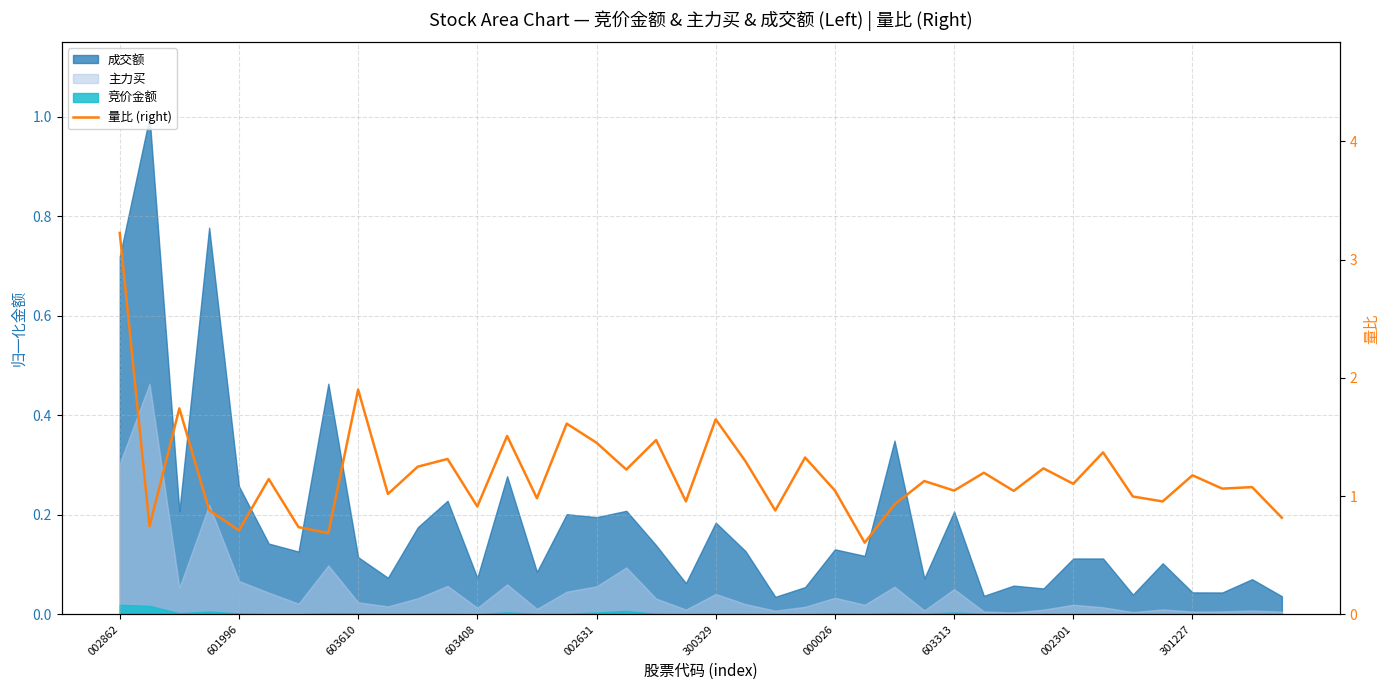

How many points are higher than both their immediate neighbors (excluding endpoints)?

15